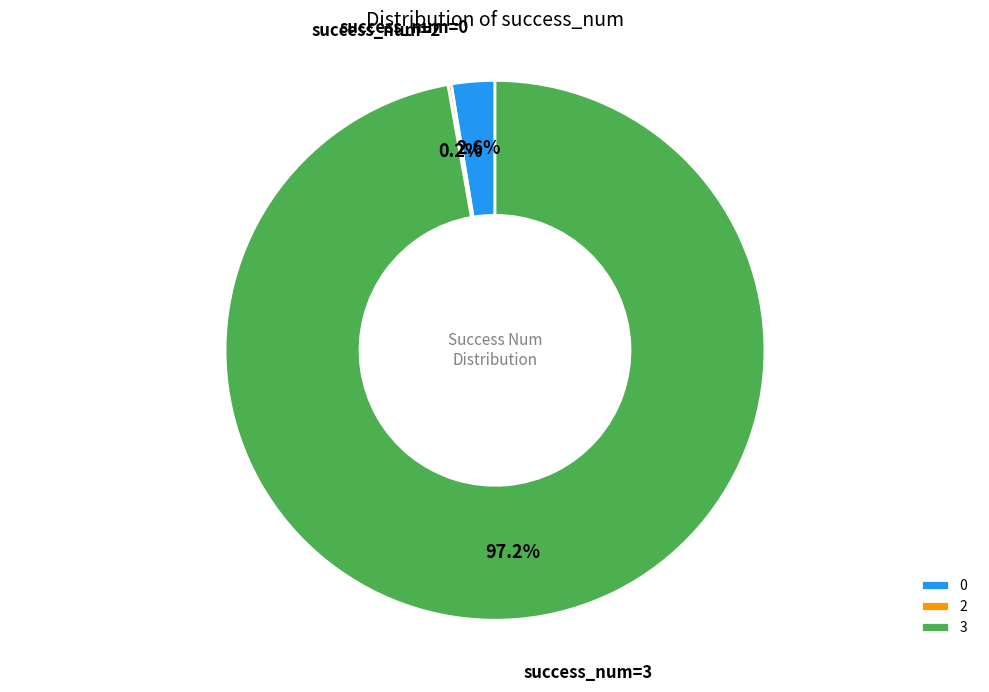

Do 0 and 3 together represent more than half of the pie?

Yes